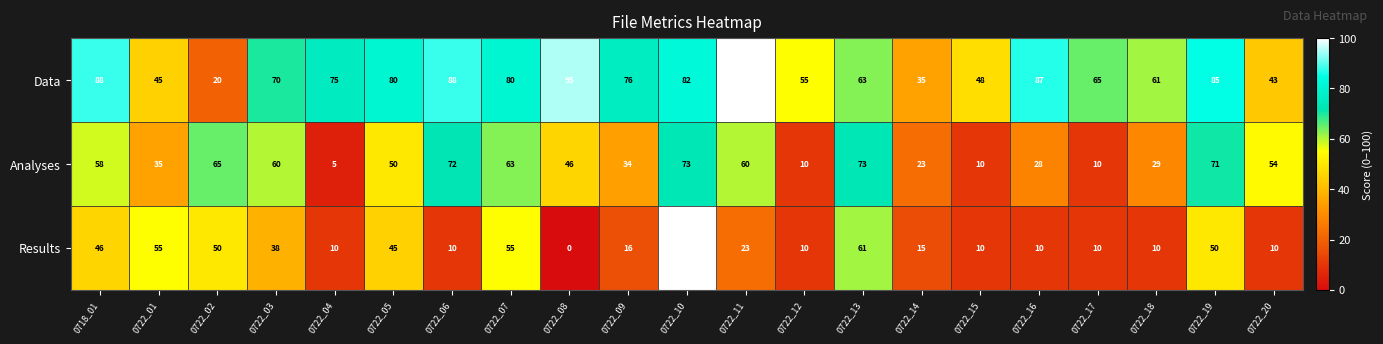

What is the difference between the highest and lowest values at 0722_15?

38